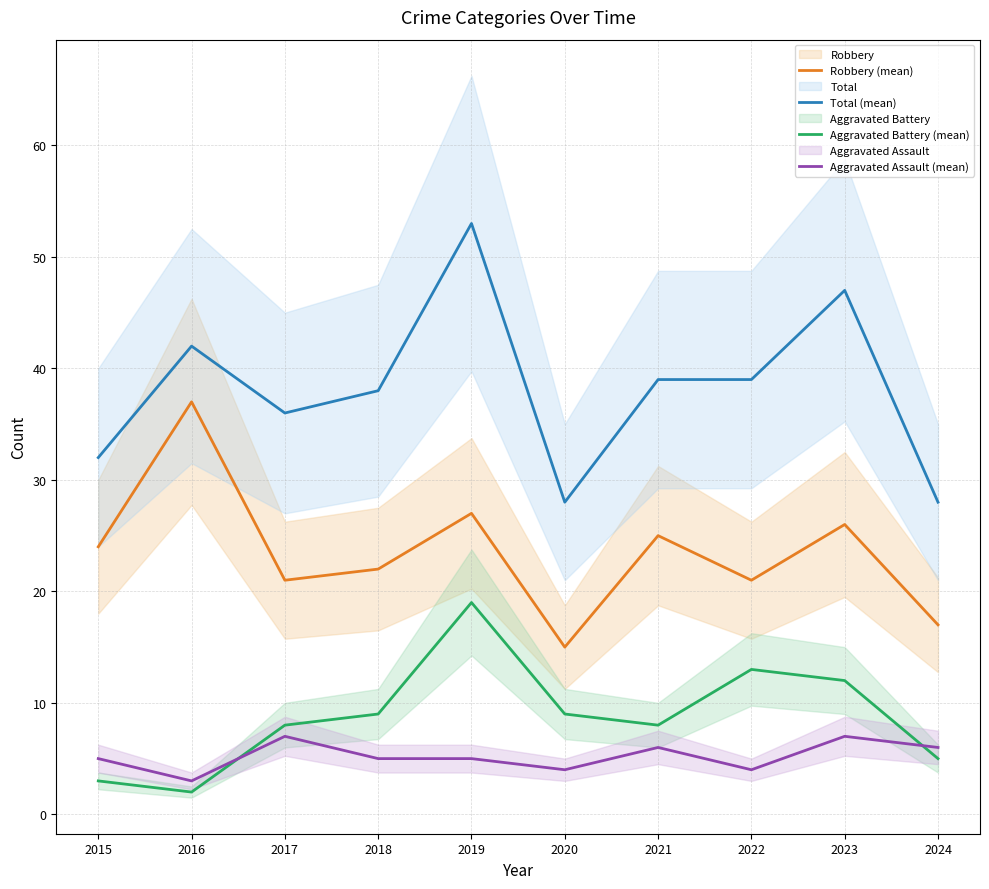

True or false: Aggravated Battery (mean) has a value of 2 at 2016.

True